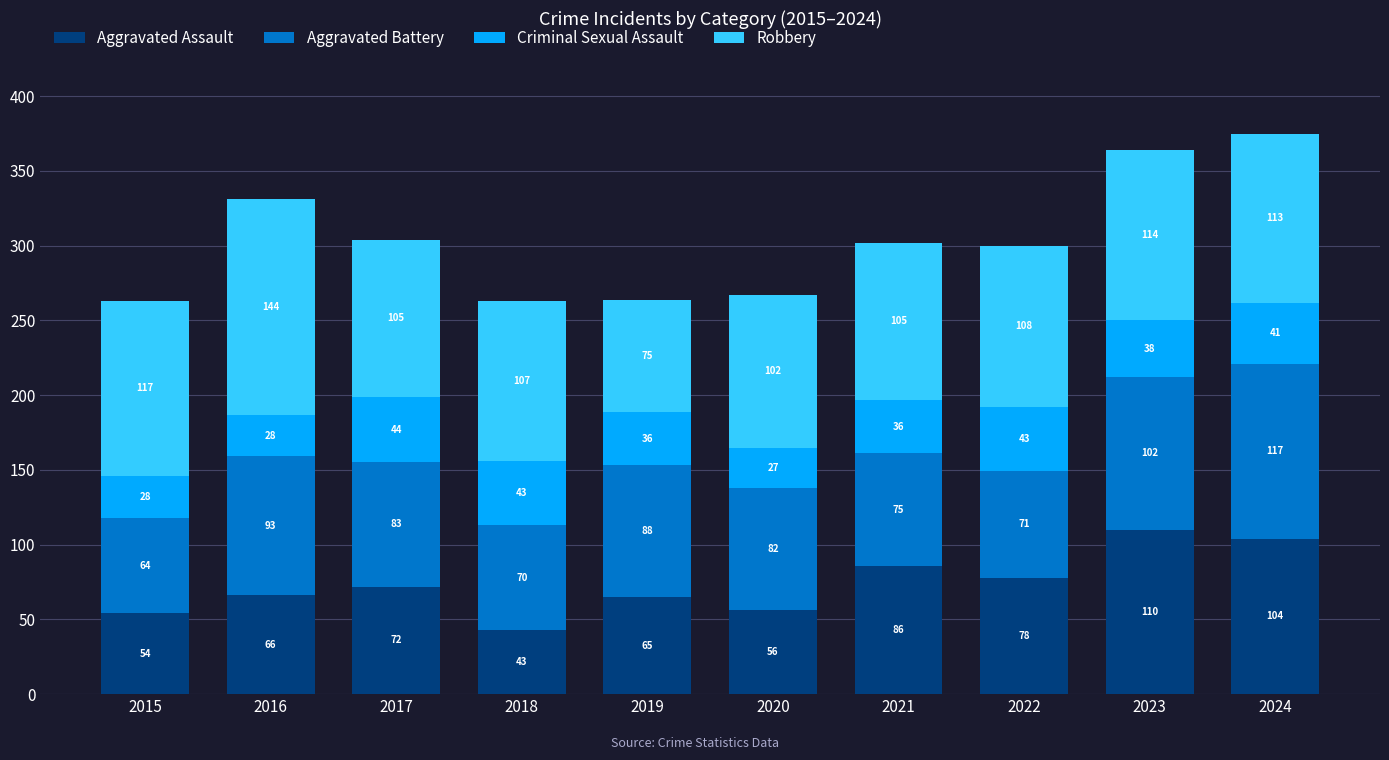

At which label does Aggravated Assault reach its minimum?

2018